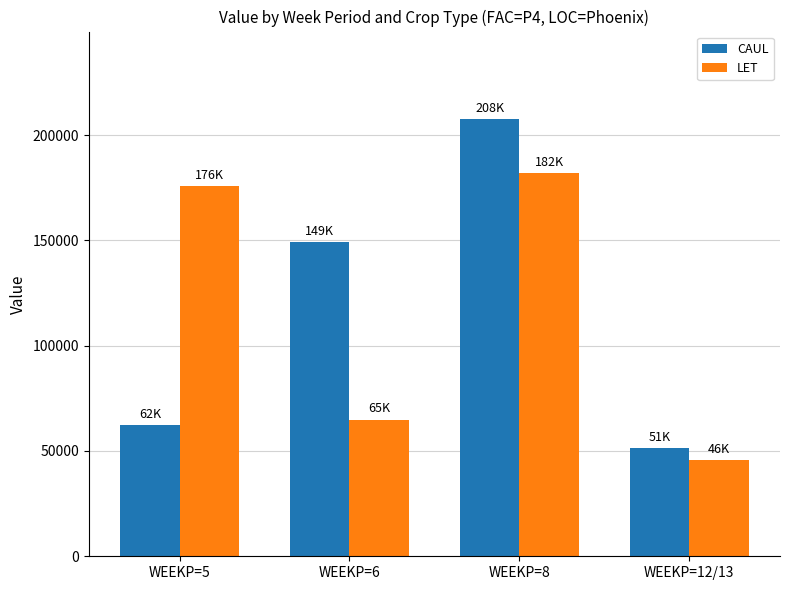

What is the difference between the highest and lowest values at WEEKP=12/13?

5905.5